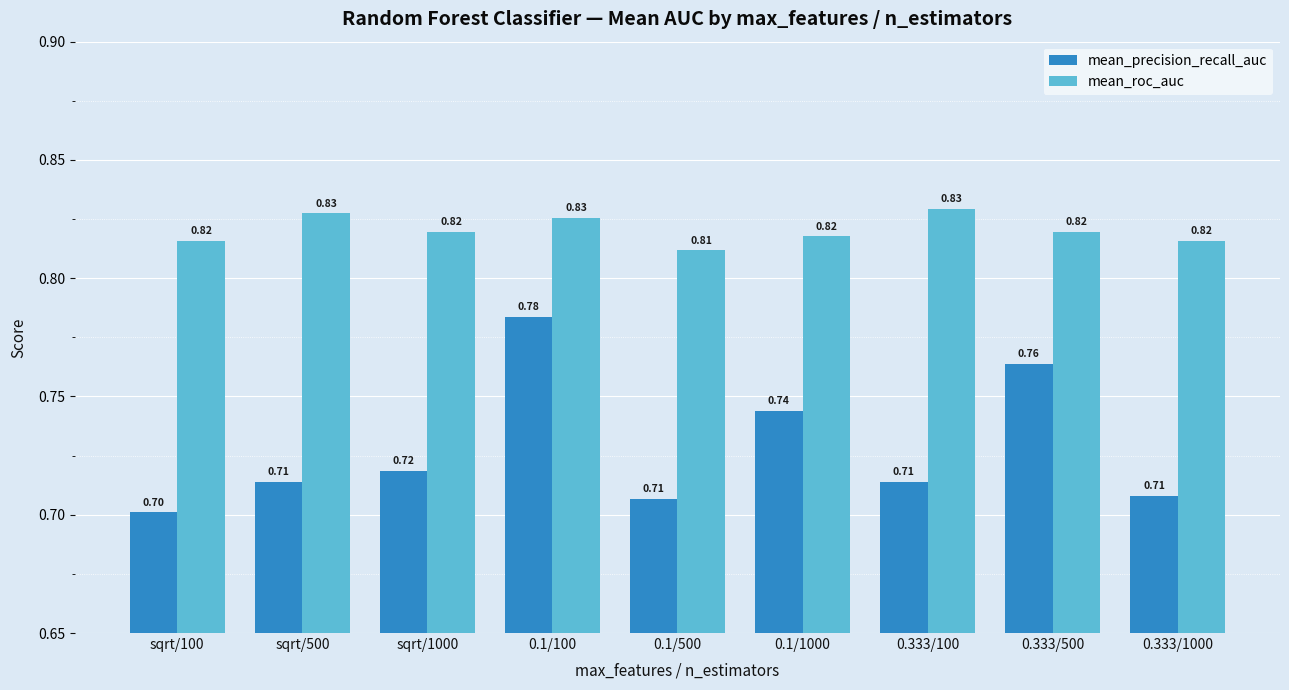

Between sqrt/1000 and 0.333/500, which series saw the biggest shift?

mean_precision_recall_auc